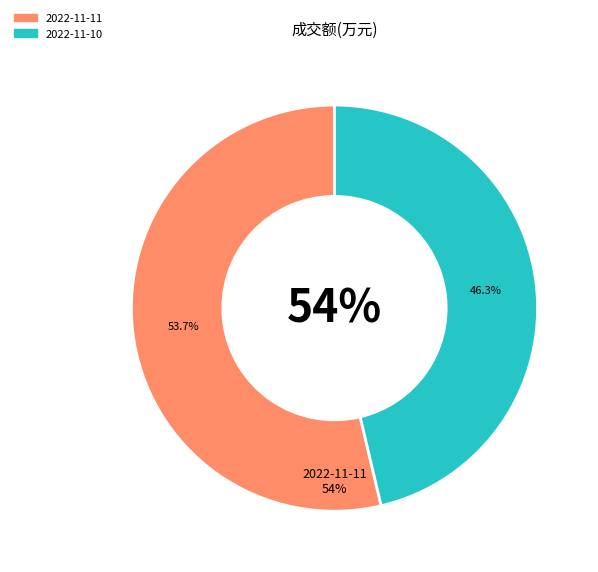

What is the change in value from 2022-11-11 to 2022-11-10?

-7070